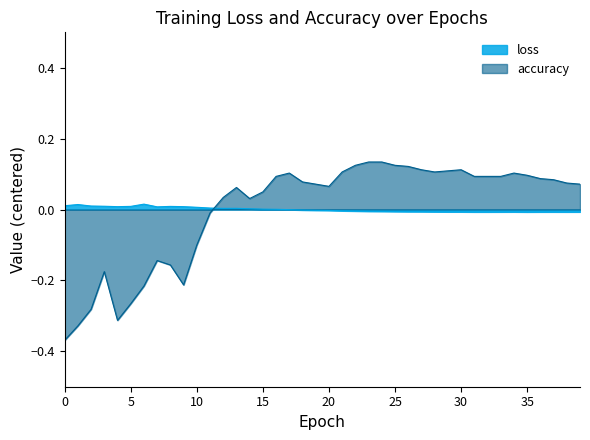

Which category has the highest value across all series?

23